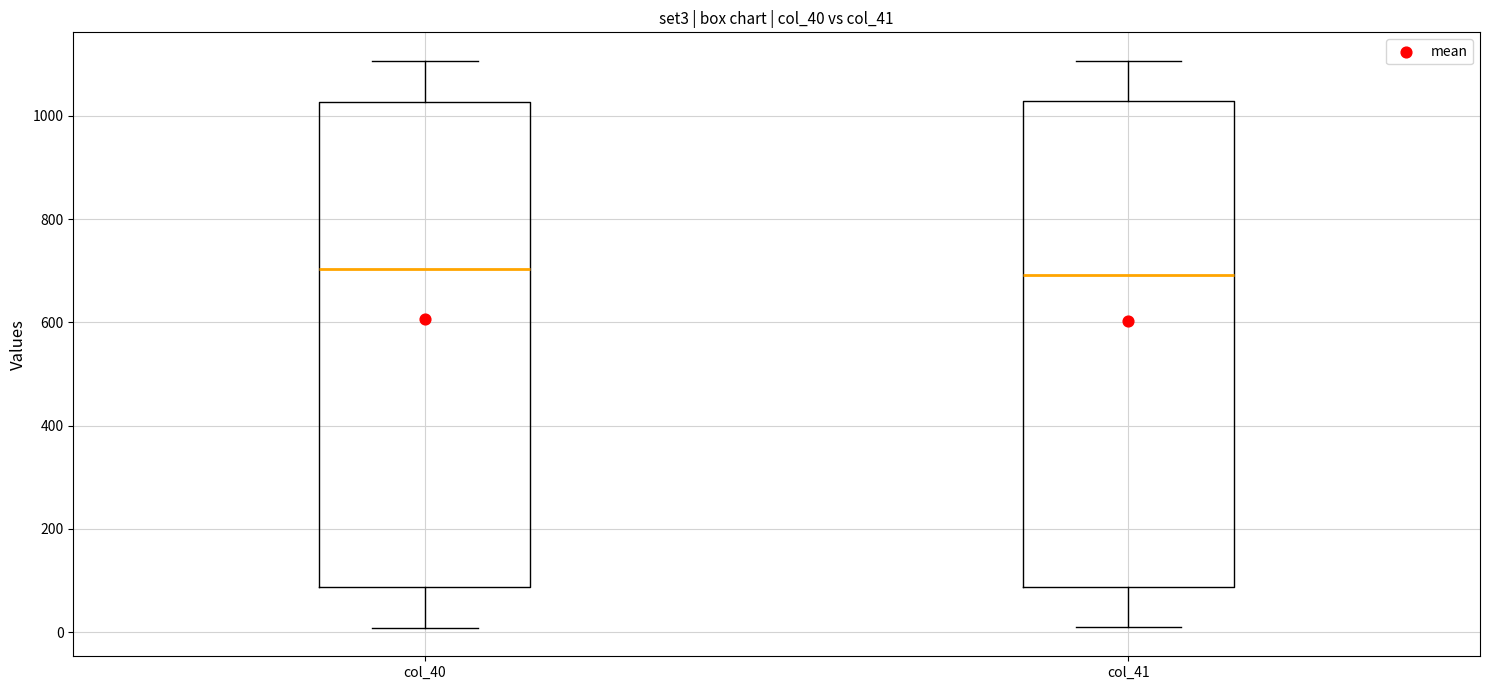

Reading left to right, transcribe this box plot: for each box, give where its median line is, the range the box spans, and where its two whiskers end, as read against the y-axis. The values are not printed on the chart, so give them approximately, as read against the axis.

col_40: median 700, box 80 to 1020, whiskers 0 to 1100
col_41: median 700, box 80 to 1020, whiskers 0 to 1100